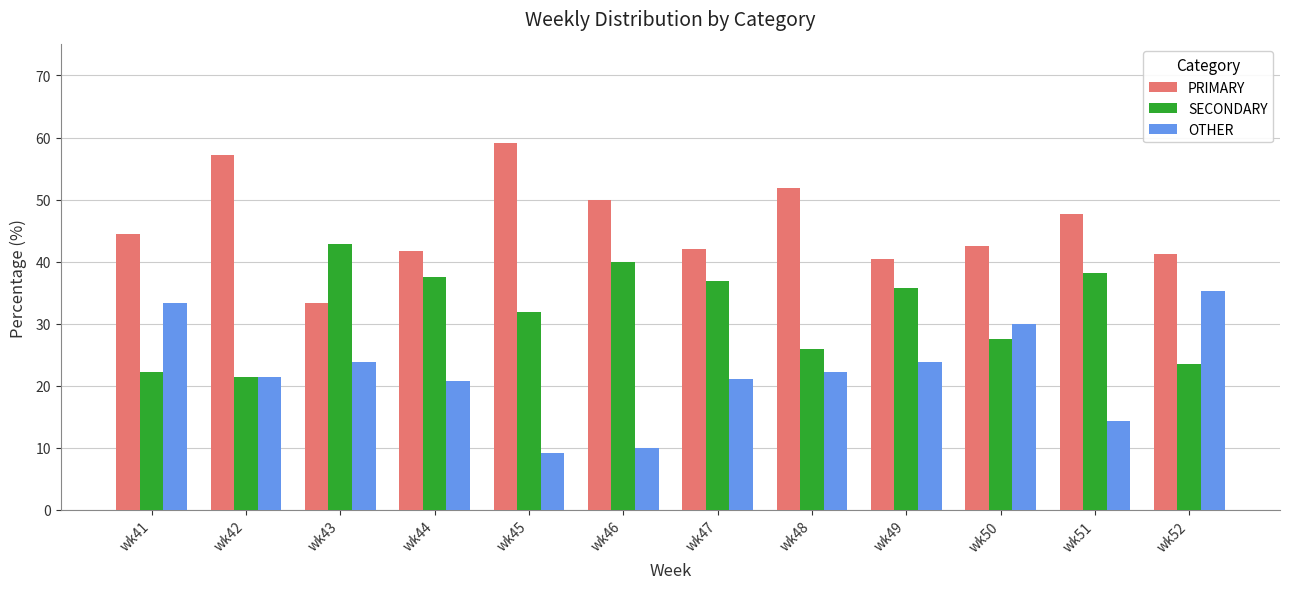

Rank the series at wk48 from lowest to highest value.

OTHER, SECONDARY, PRIMARY